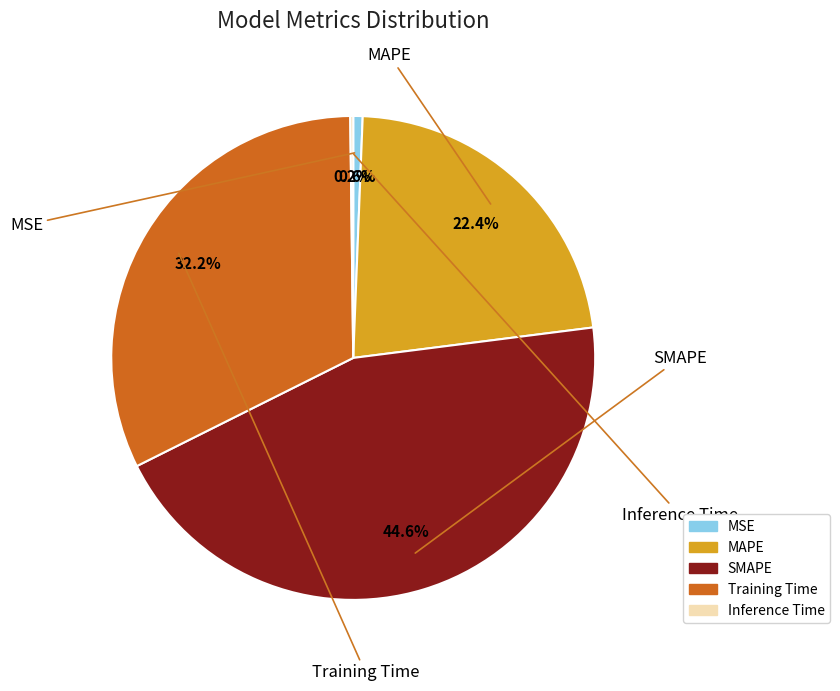

Which has a higher value, Training Time or SMAPE?

SMAPE